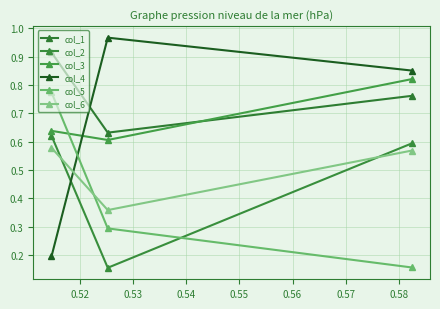

What is the difference between the maximum and minimum values in the col_2 series?

0.5